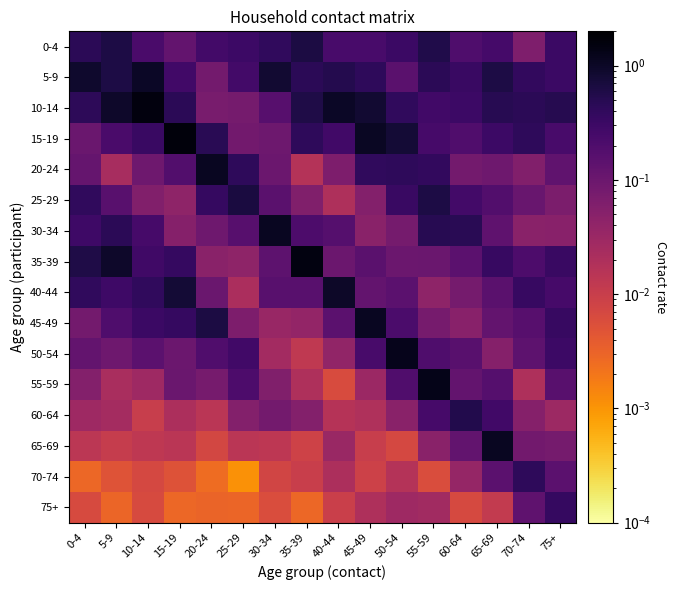

How many series are shown in this chart?

16